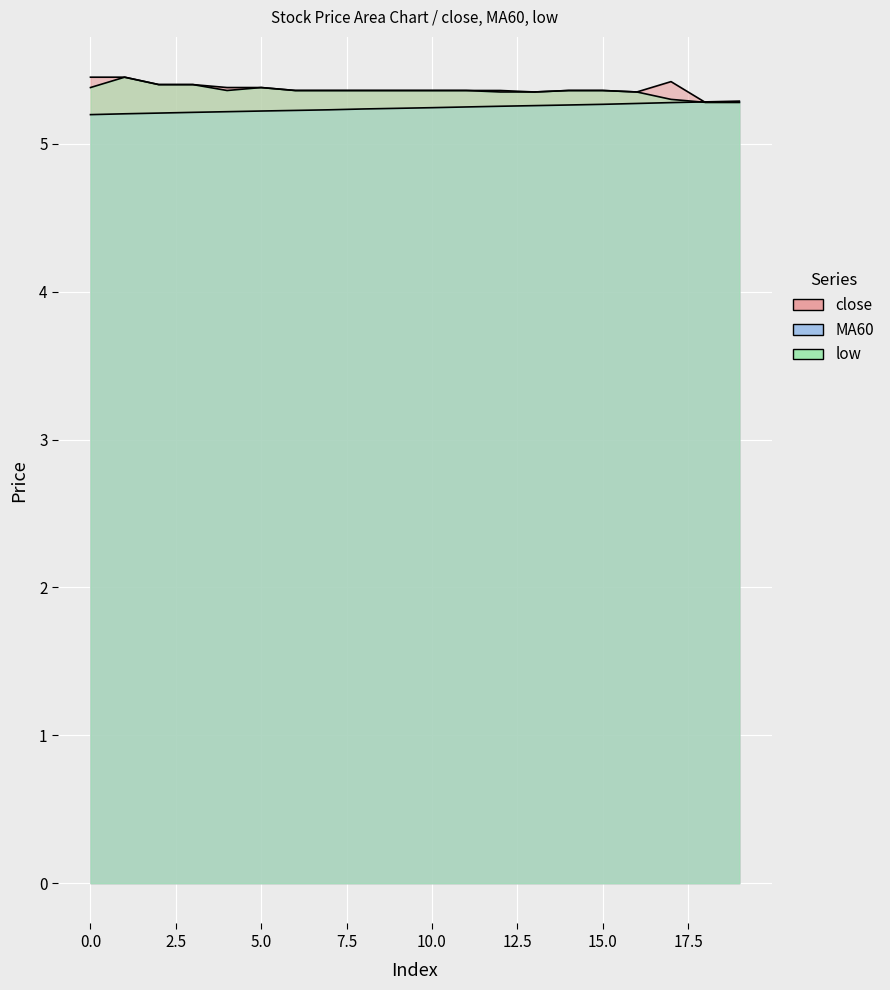

Between which two adjacent categories do MA60 and low first intersect?

17 and 18